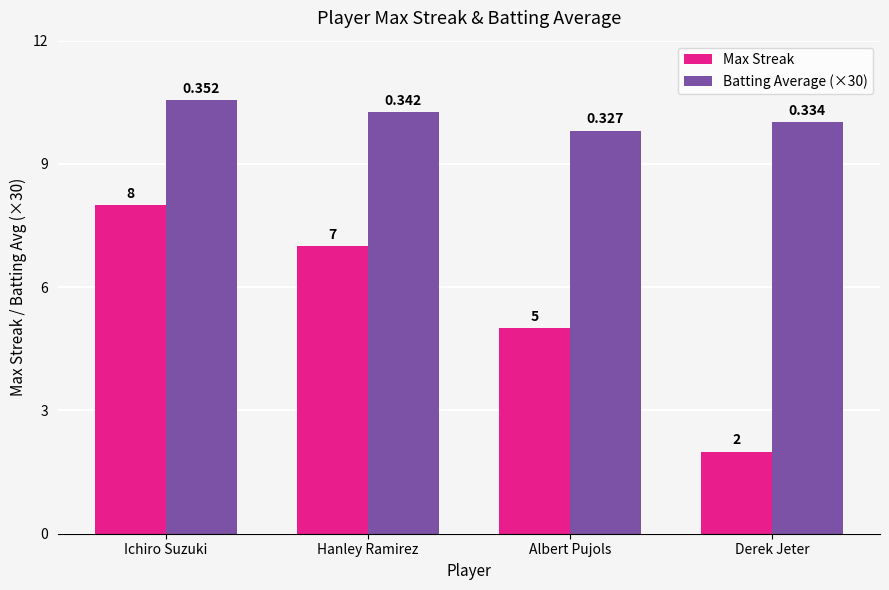

Is it true that Max Streak equals 5.0 at Albert Pujols?

True